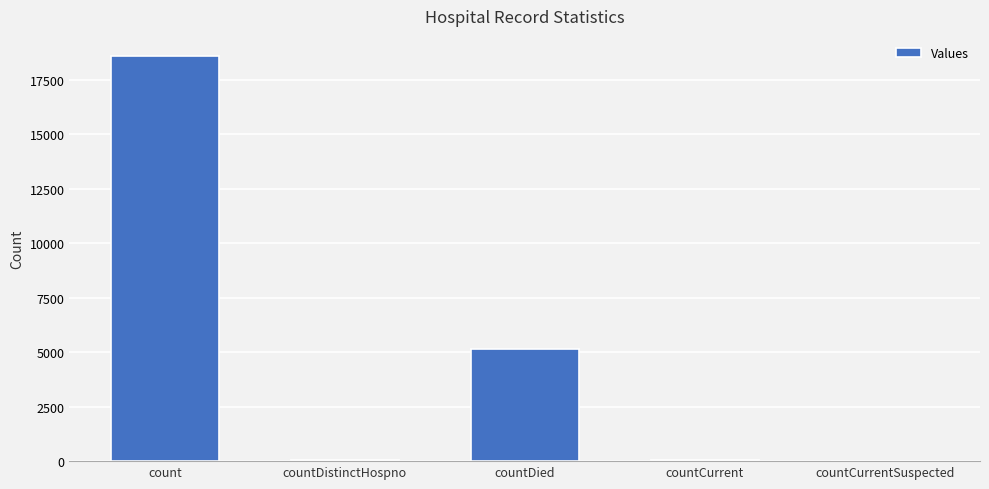

Is it true that the value at countDied is 2000?

False